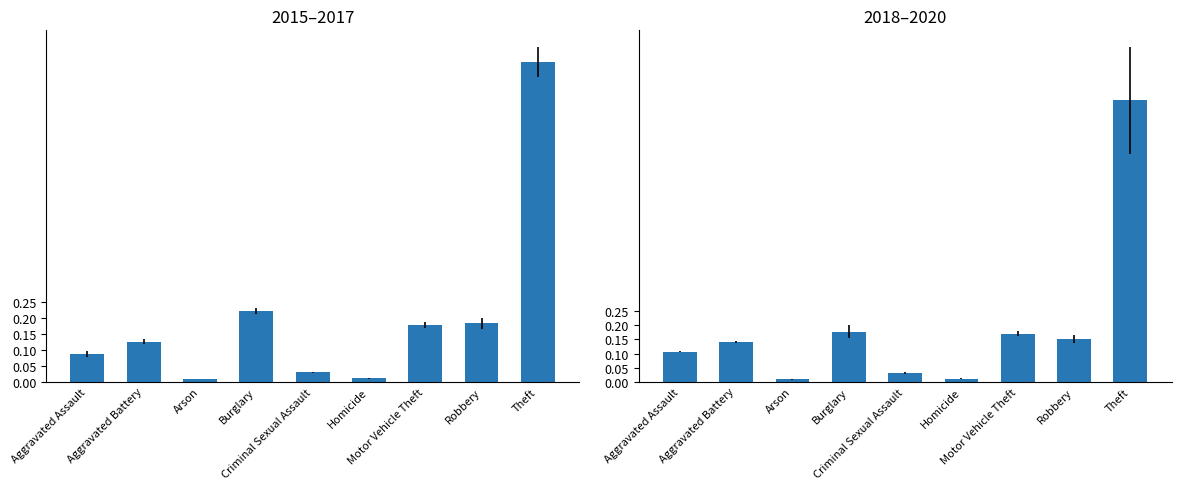

What is the difference between the second highest and second lowest values?

0.2